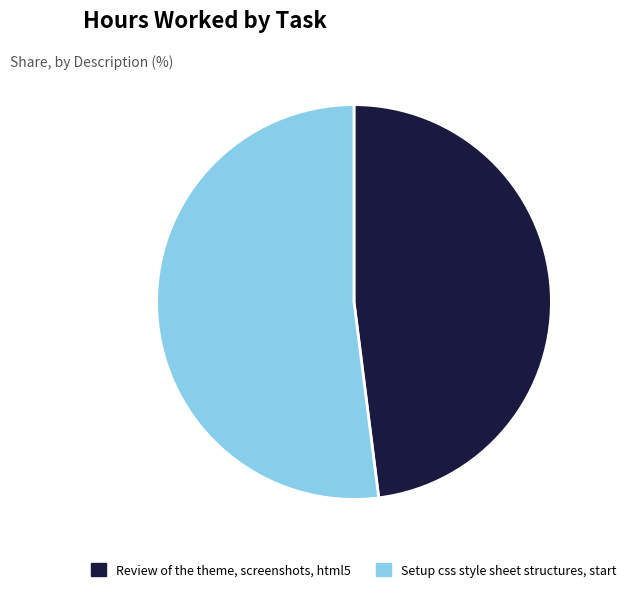

Is the sum of Review of the theme, screenshots, html5 and Setup css style sheet structures, start greater than half?

Yes